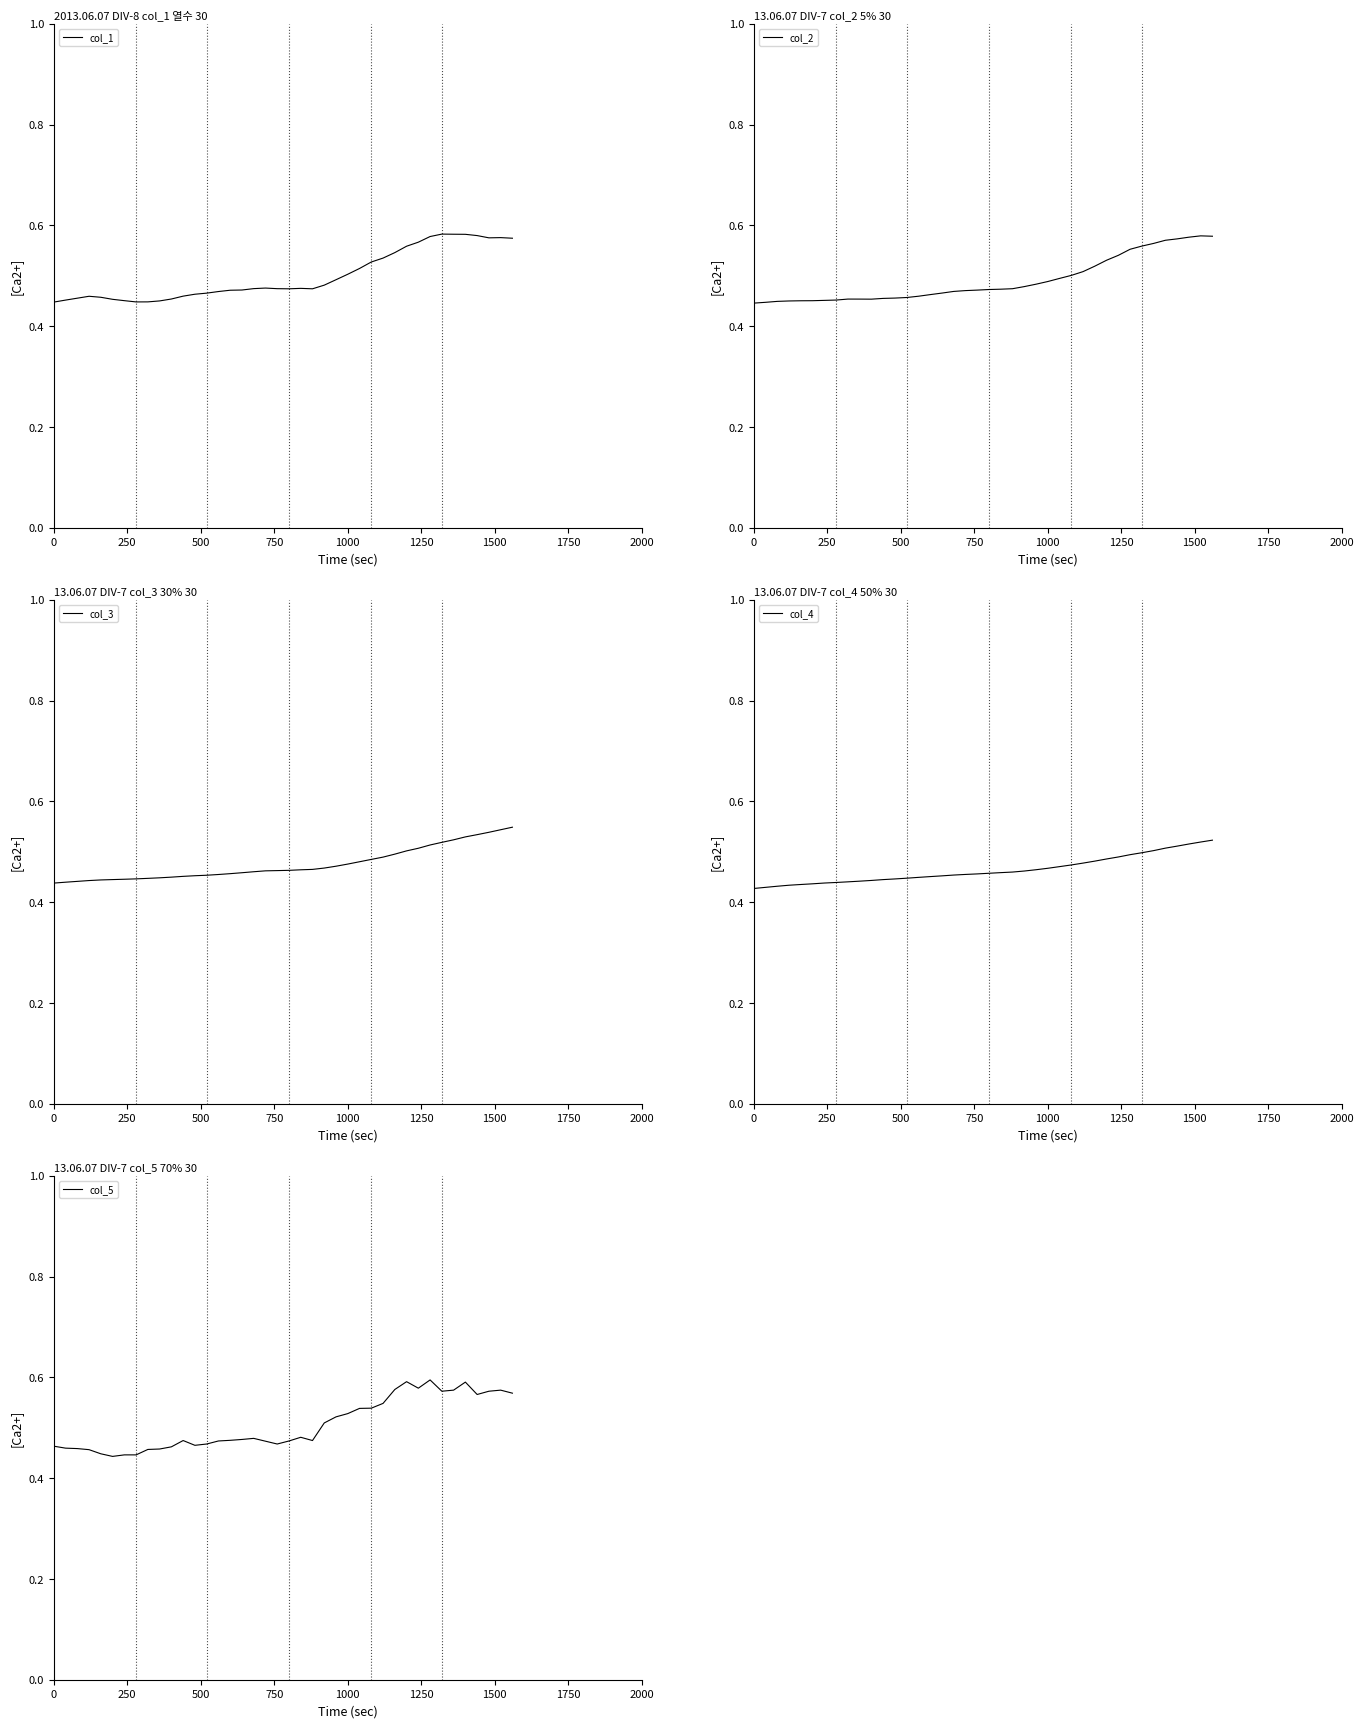

Reading left to right, transcribe all the data shown in this chart.

col_1: 0.4	0.5	0.5	0.5	0.5	0.5	0.5	0.4	0.4	0.5	0.5	0.5	0.5	0.5	0.5	0.5	0.5	0.5	0.5	0.5	0.5	0.5	0.5	0.5	0.5	0.5	0.5	0.5	0.5	0.5	0.6	0.6	0.6	0.6	0.6	0.6	0.6	0.6	0.6	0.6
col_2: 0.4	0.4	0.4	0.4	0.5	0.5	0.5	0.5	0.5	0.5	0.5	0.5	0.5	0.5	0.5	0.5	0.5	0.5	0.5	0.5	0.5	0.5	0.5	0.5	0.5	0.5	0.5	0.5	0.5	0.5	0.5	0.5	0.6	0.6	0.6	0.6	0.6	0.6	0.6	0.6
col_3: 0.4	0.4	0.4	0.4	0.4	0.4	0.4	0.4	0.4	0.4	0.4	0.5	0.5	0.5	0.5	0.5	0.5	0.5	0.5	0.5	0.5	0.5	0.5	0.5	0.5	0.5	0.5	0.5	0.5	0.5	0.5	0.5	0.5	0.5	0.5	0.5	0.5	0.5	0.5	0.5
col_4: 0.4	0.4	0.4	0.4	0.4	0.4	0.4	0.4	0.4	0.4	0.4	0.4	0.4	0.4	0.4	0.5	0.5	0.5	0.5	0.5	0.5	0.5	0.5	0.5	0.5	0.5	0.5	0.5	0.5	0.5	0.5	0.5	0.5	0.5	0.5	0.5	0.5	0.5	0.5	0.5
col_5: 0.5	0.5	0.5	0.5	0.4	0.4	0.4	0.4	0.5	0.5	0.5	0.5	0.5	0.5	0.5	0.5	0.5	0.5	0.5	0.5	0.5	0.5	0.5	0.5	0.5	0.5	0.5	0.5	0.5	0.6	0.6	0.6	0.6	0.6	0.6	0.6	0.6	0.6	0.6	0.6